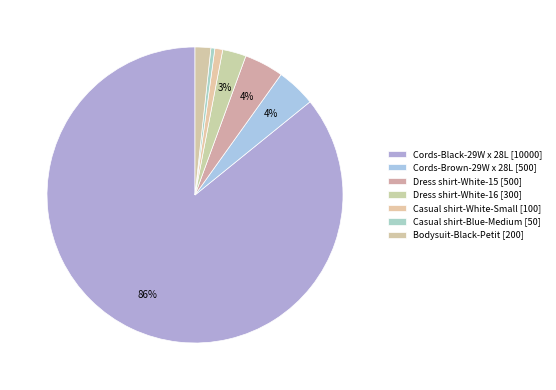

How many slices are in this pie chart?

7